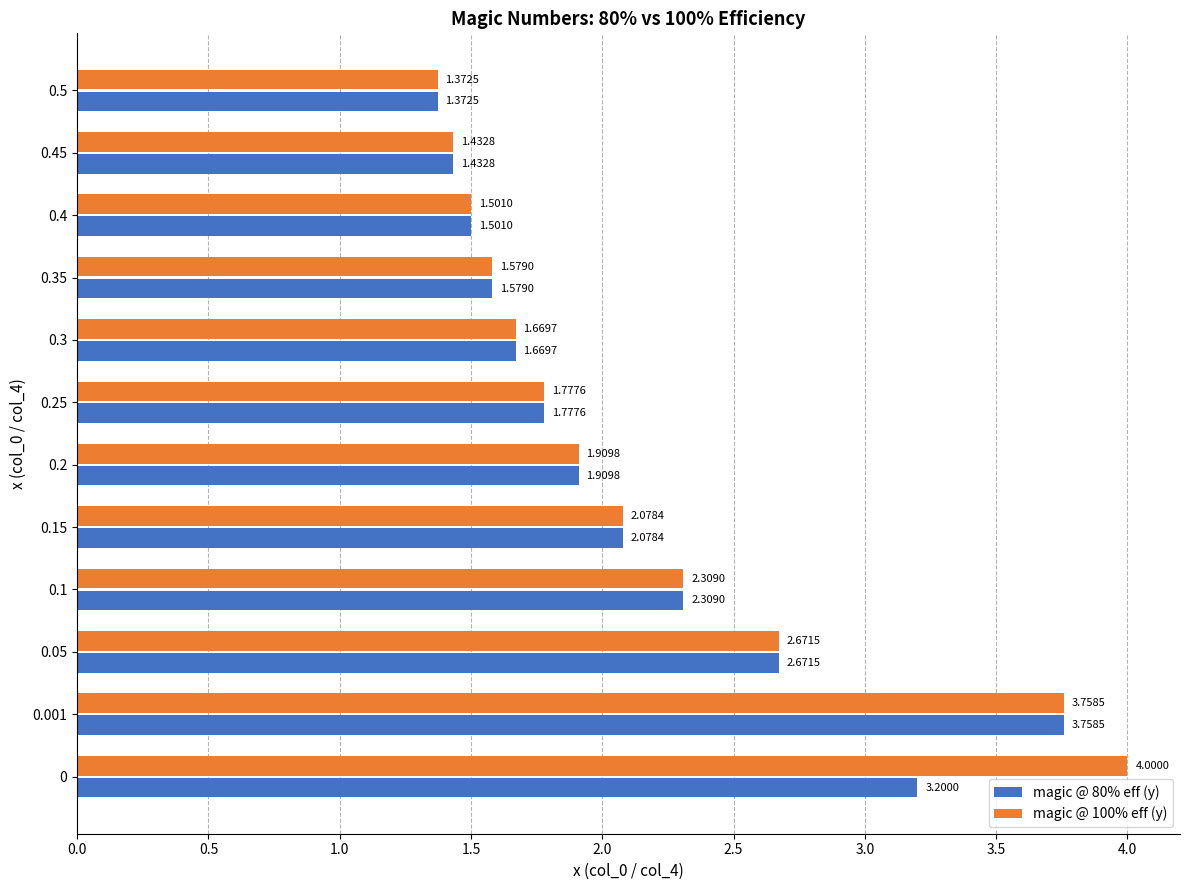

What is the total value across all series at 0.15?

4.2